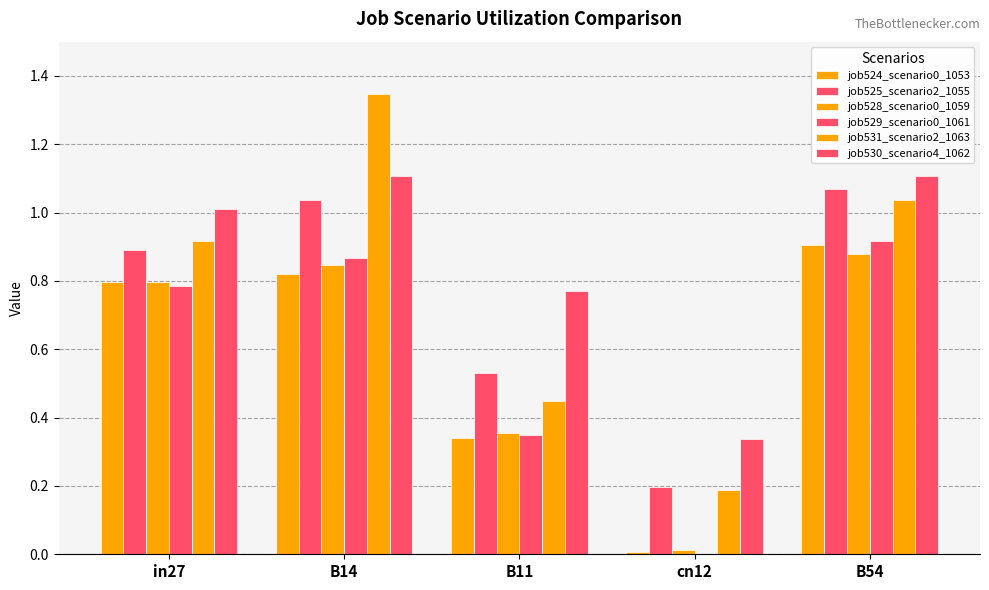

What is the label of the 4th bar from the right?

B14